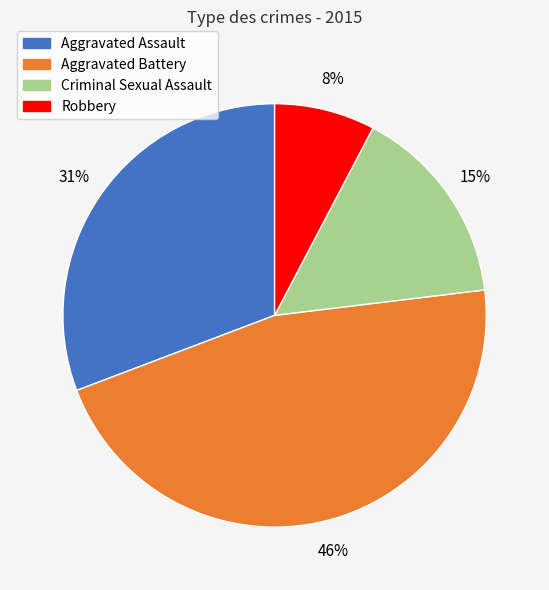

Approximately how many times larger is the value at Criminal Sexual Assault compared to Aggravated Assault?

0.5